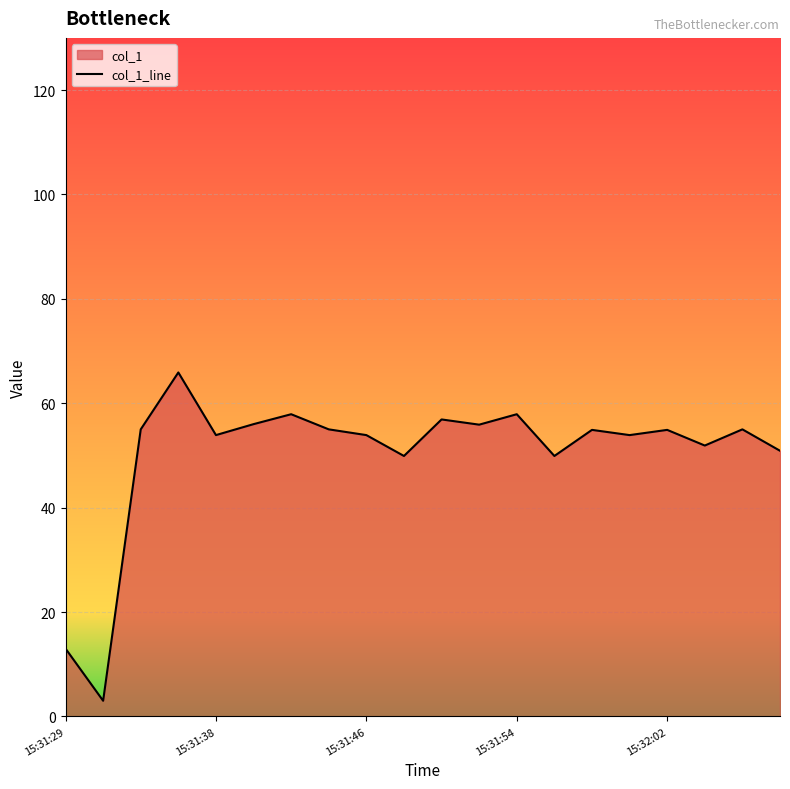

How many series are shown in this chart?

1